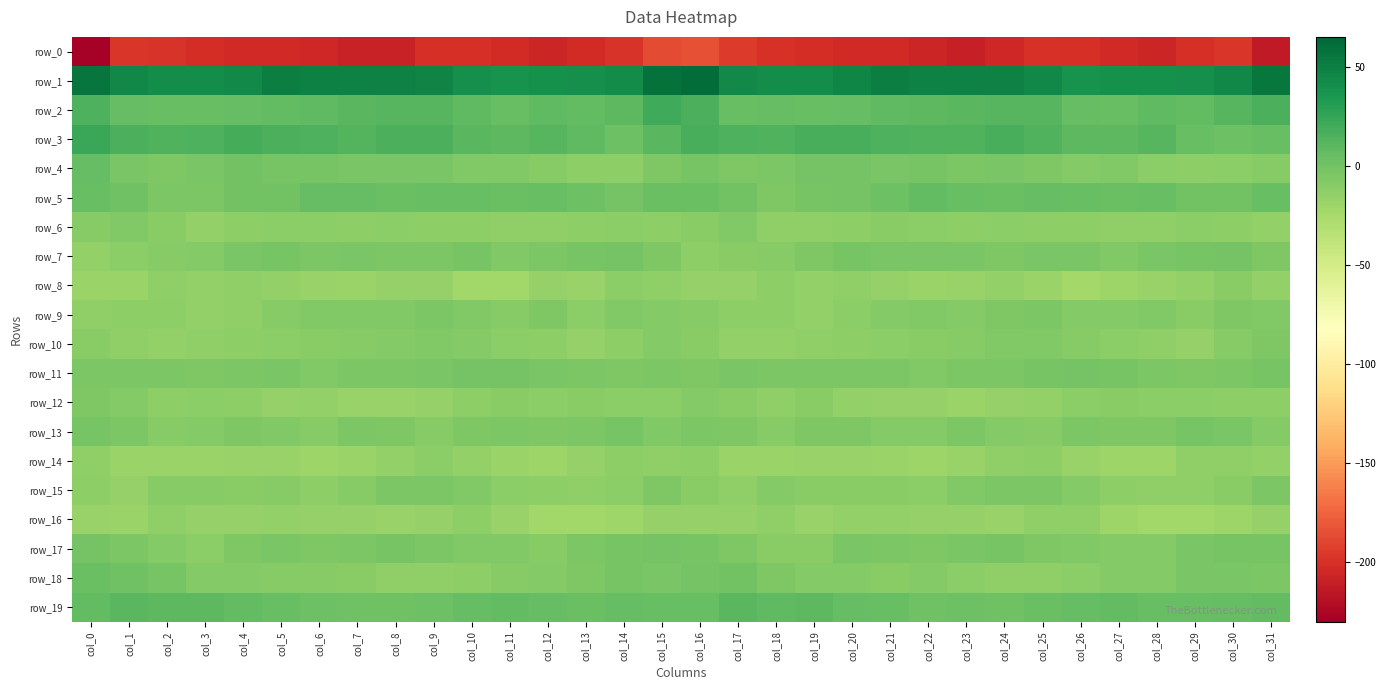

What is the smallest value displayed?

-228.6